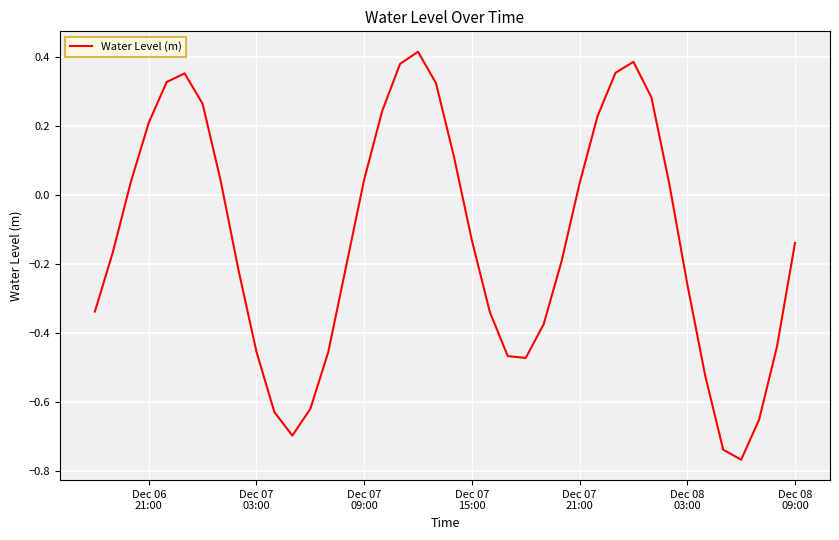

Does the chart have visible grid lines?

Yes